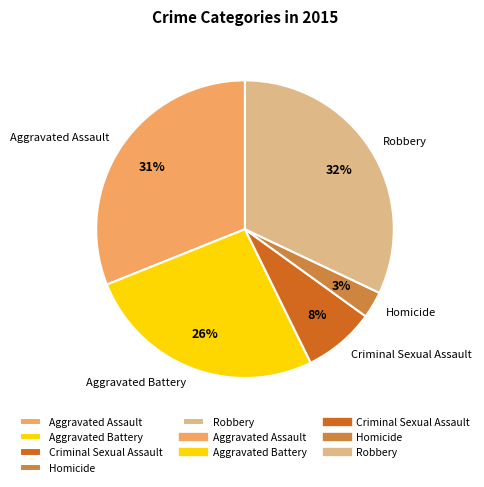

To the nearest percent, what is the difference between the largest and smallest slice percentages?

29%